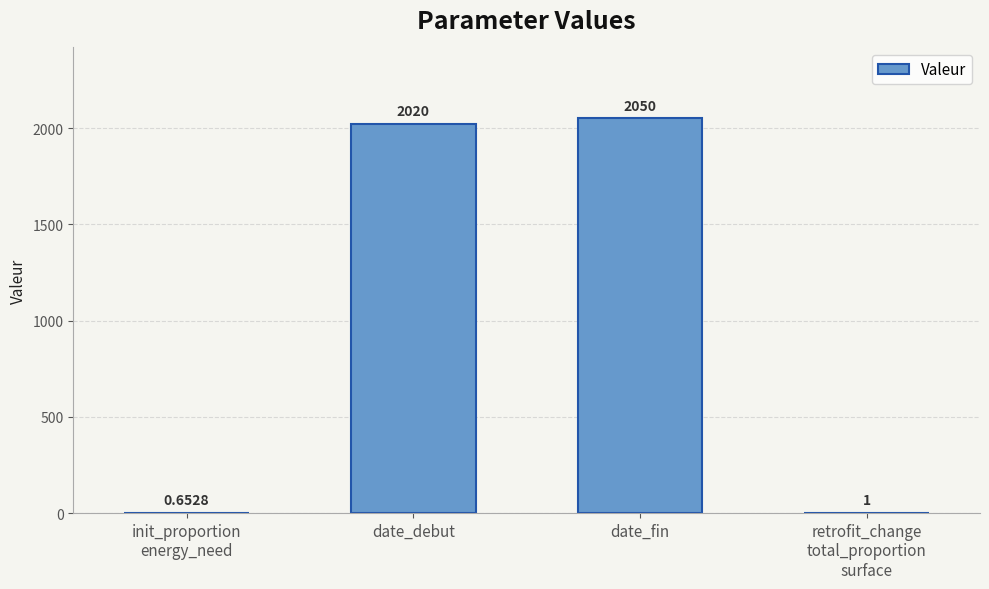

The chart shows a value of 1.0 at retrofit_change
total_proportion
surface. True or false?

True